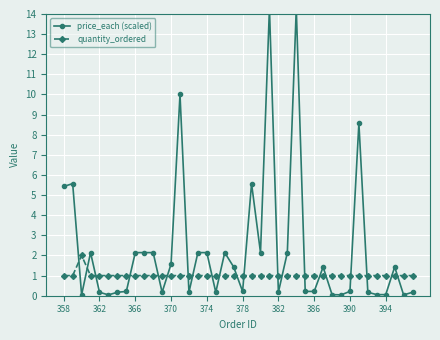

After their last crossing, which series has the higher values: price_each (scaled) or quantity_ordered?

quantity_ordered